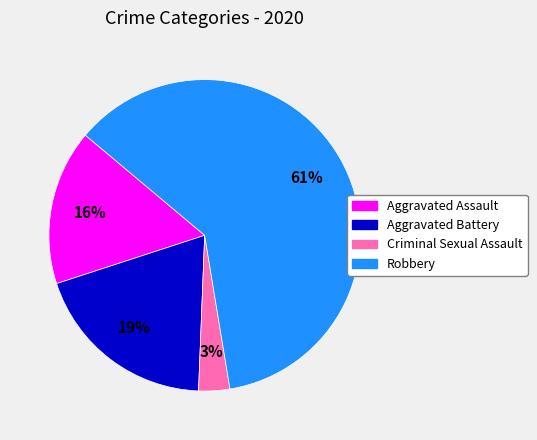

Which slice is the smallest?

Criminal Sexual Assault